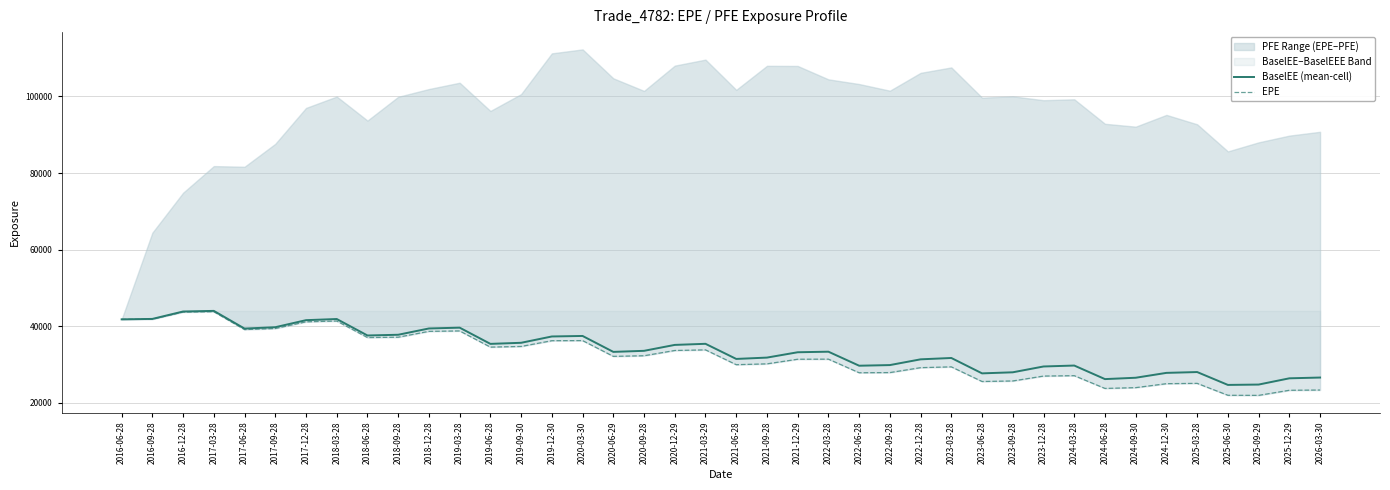

At which category does EPE reach its first local peak?

2017-03-28